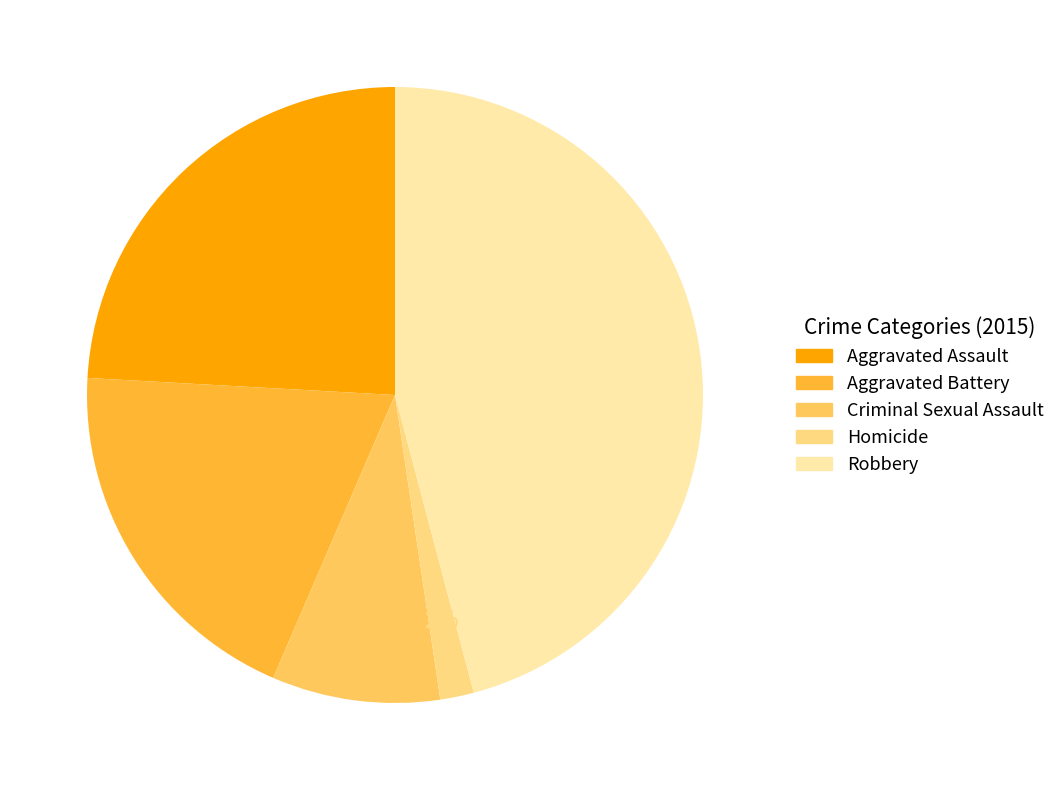

Does Aggravated Battery account for over 50% of the chart?

No